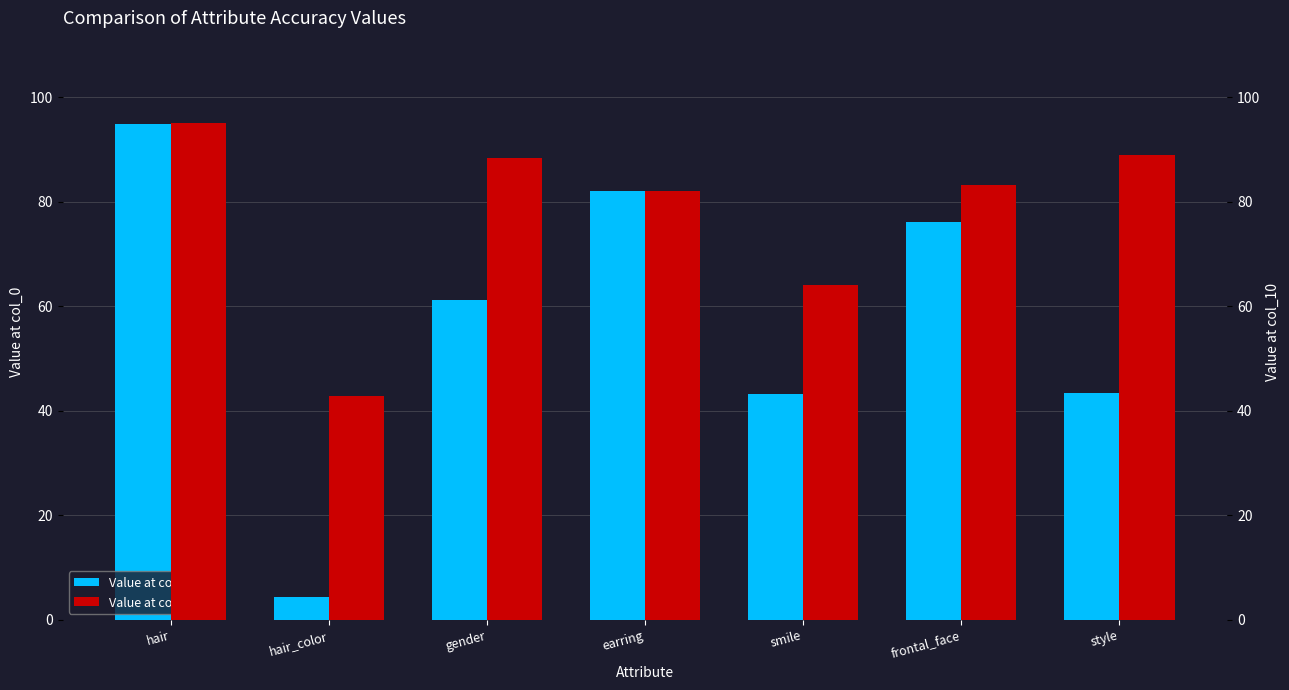

What is the sum of all Value at col_0 values?

405.0